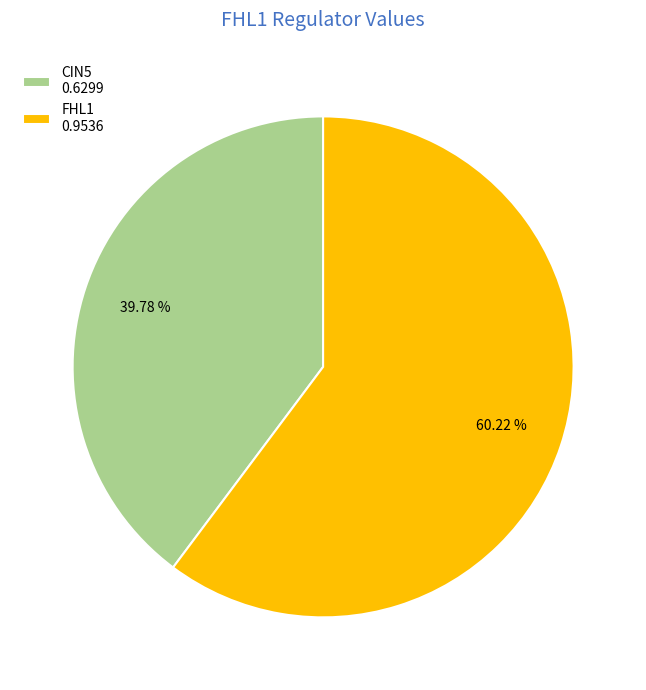

How many slices are in this pie chart?

2